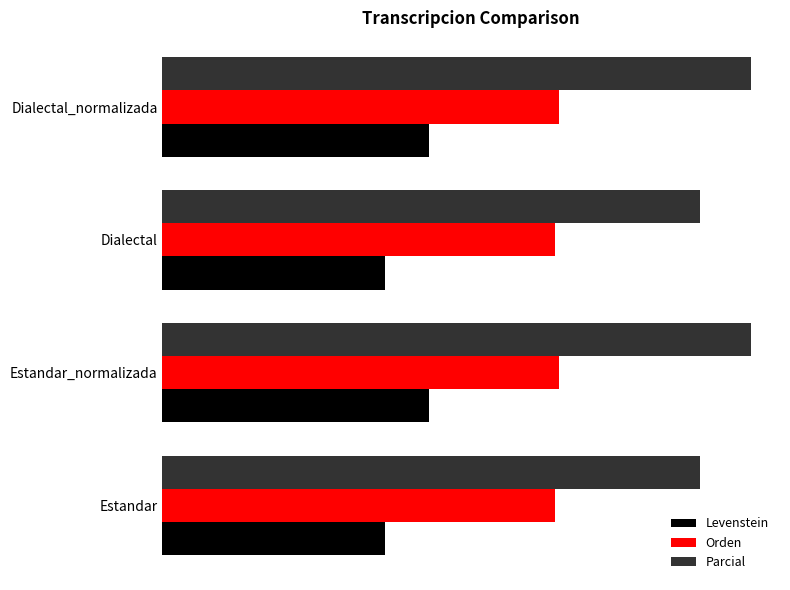

Which series has the largest total across all categories?

Parcial